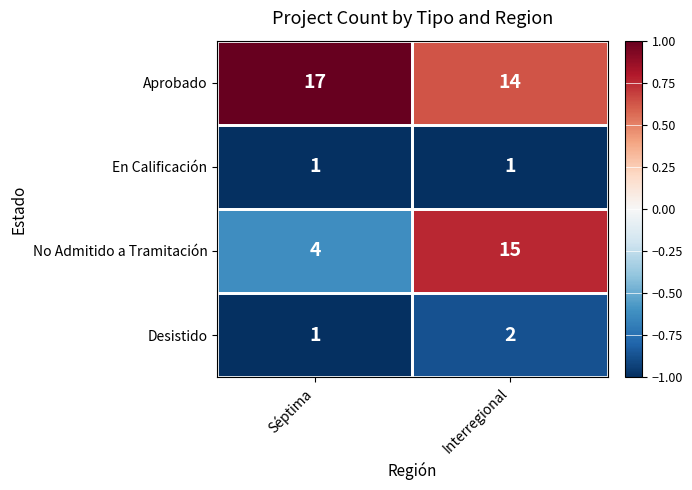

Which series has the largest total across all categories?

Aprobado